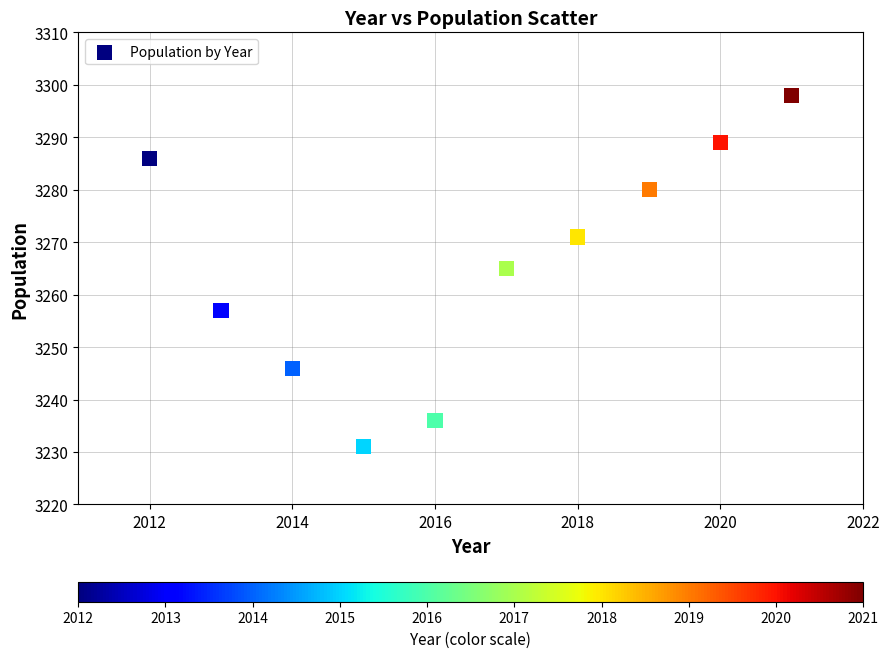

What is the range of X values (max minus min)?

9